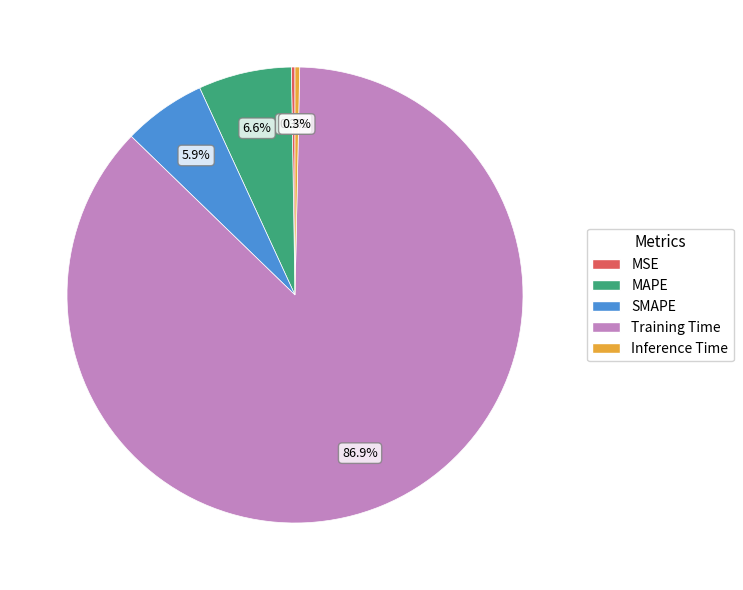

How much of the chart is everything except Inference Time?

99.7%